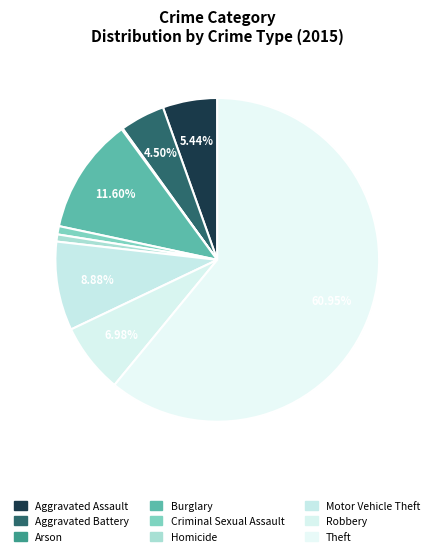

Does Arson represent more than half of the total?

No